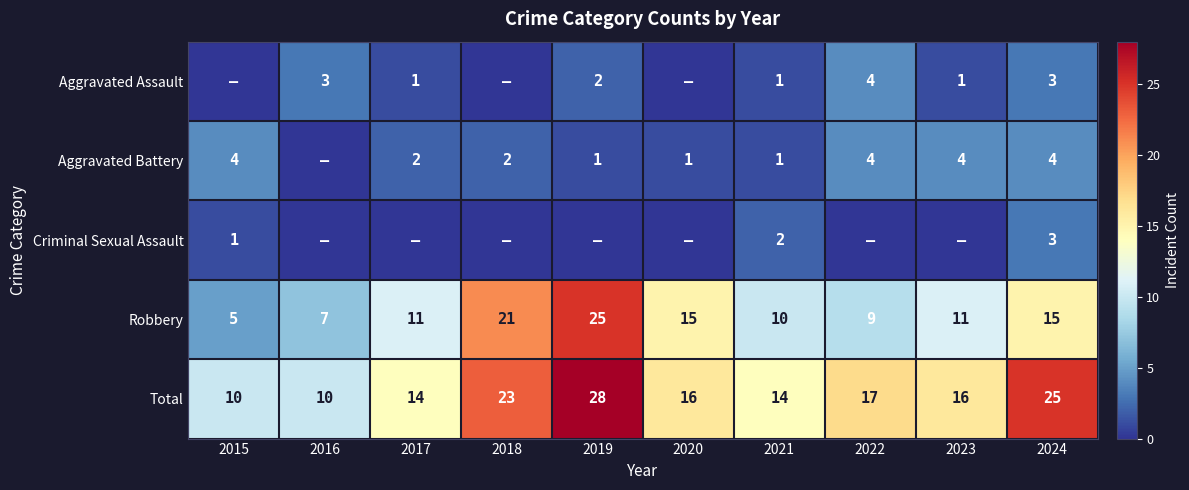

What is the maximum value shown in the chart?

28